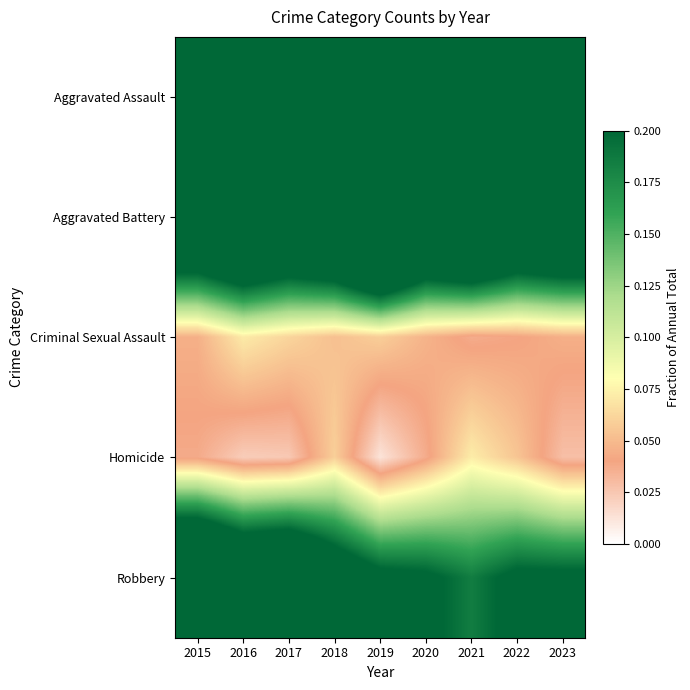

Reading left to right, what are all the values shown in this chart?

Aggravated Assault: 2015=0.2	2016=0.2	2017=0.3	2018=0.3	2019=0.3	2020=0.3	2021=0.3	2022=0.4	2023=0.4
Aggravated Battery: 2015=0.3	2016=0.4	2017=0.3	2018=0.4	2019=0.5	2020=0.4	2021=0.4	2022=0.3	2023=0.4
Criminal Sexual Assault: 2015=0.0	2016=0.1	2017=0.1	2018=0.1	2019=0.1	2020=0.0	2021=0.0	2022=0.0	2023=0.0
Homicide: 2015=0.0	2016=0.0	2017=0.0	2018=0.1	2019=0.0	2020=0.0	2021=0.1	2022=0.1	2023=0.0
Robbery: 2015=0.4	2016=0.3	2017=0.3	2018=0.2	2019=0.2	2020=0.2	2021=0.2	2022=0.2	2023=0.2